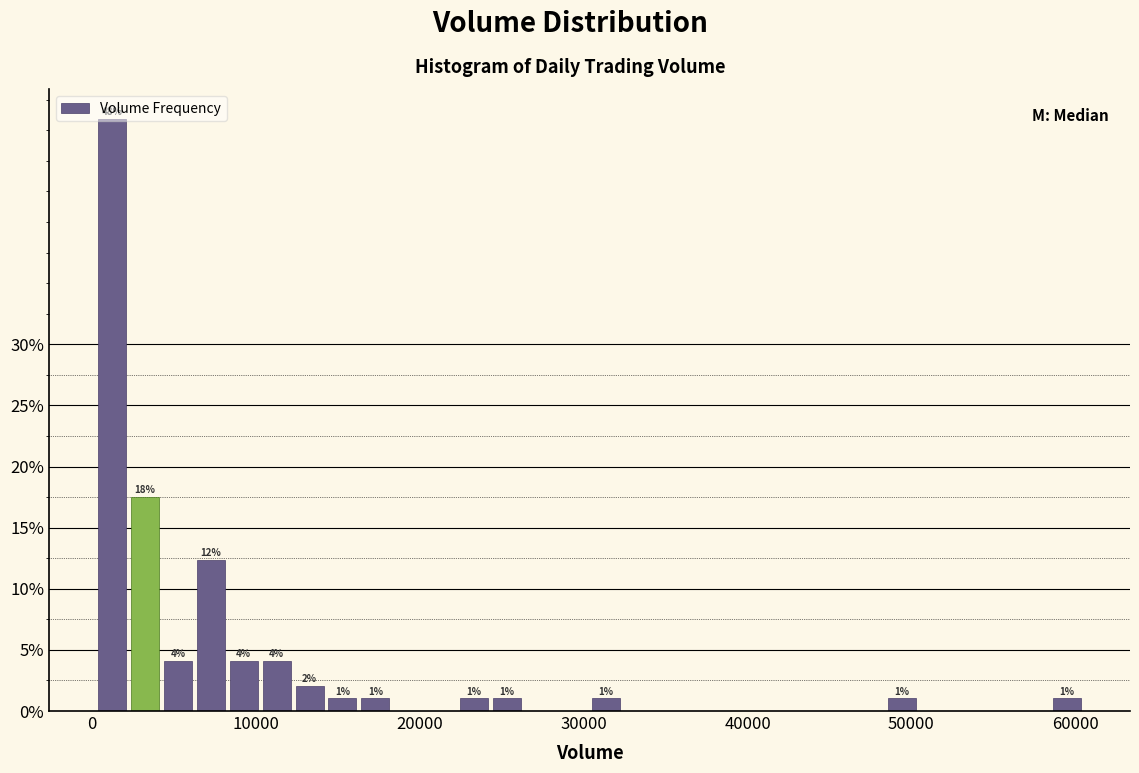

Around what value on the x-axis is the tallest bar? Give the approximate position of its centre, as read against the axis.

1000